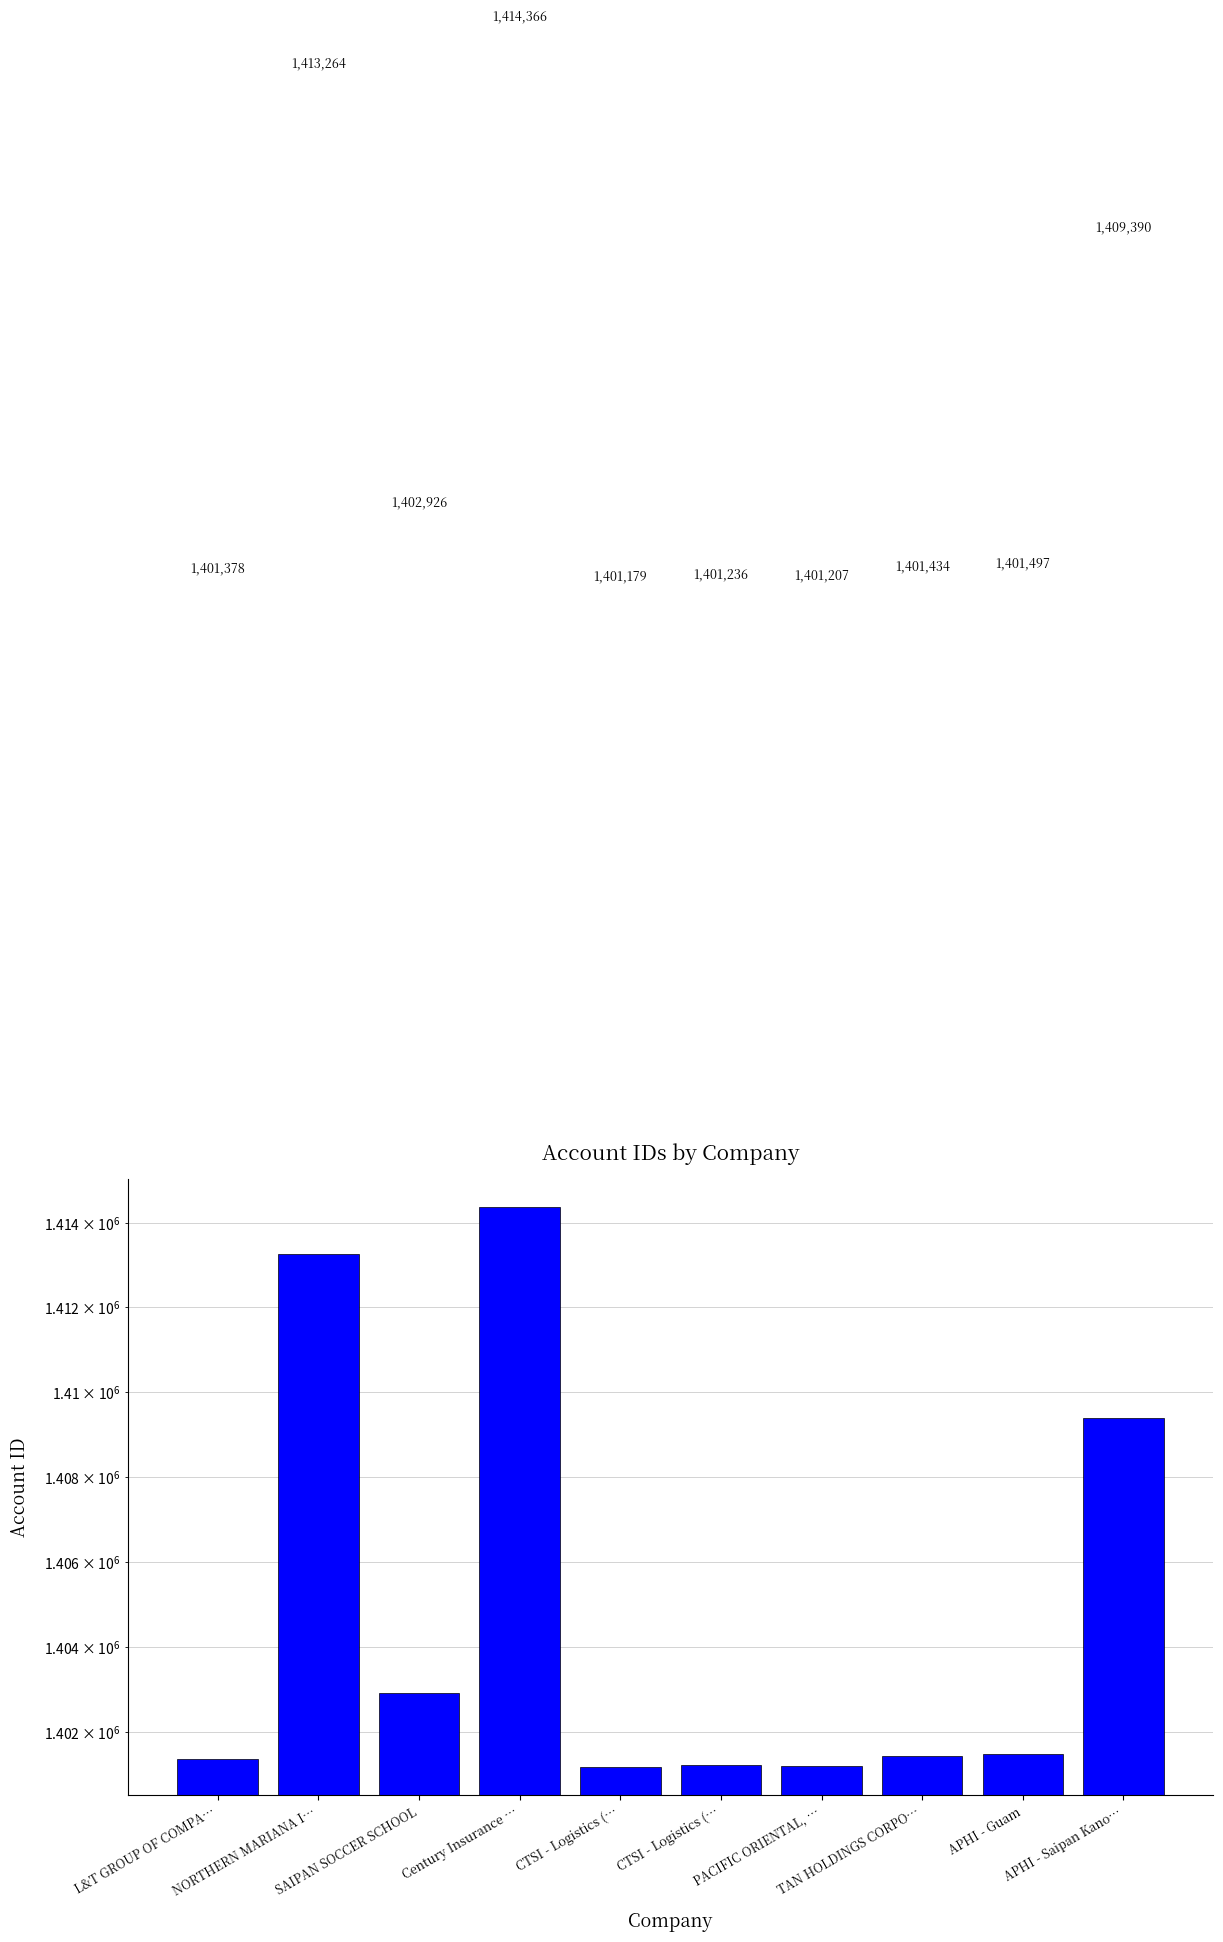

Reading left to right, transcribe all the data shown in this chart.

L&T GROUP OF COMPA…=1401378	NORTHERN MARIANA I…=1413264	SAIPAN SOCCER SCHOOL=1402926	Century Insurance …=1414366	CTSI - Logistics (…=1401179	CTSI - Logistics (…=1401236	PACIFIC ORIENTAL, …=1401207	TAN HOLDINGS CORPO…=1401434	APHI - Guam=1401497	APHI - Saipan Kano…=1409390